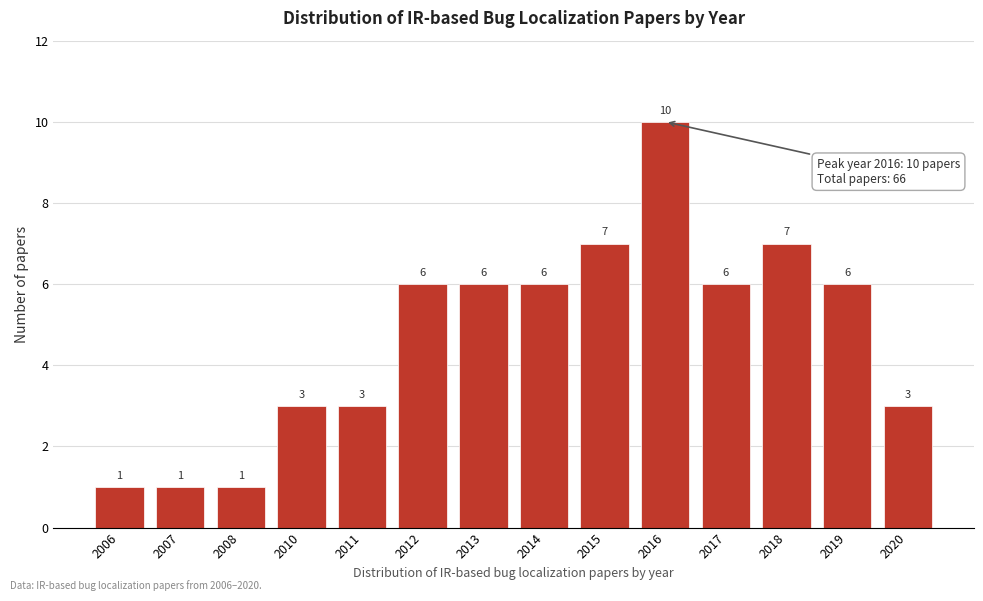

Reading left to right, extract all data points from this chart.

1	1	1	3	3	6	6	6	7	10	6	7	6	3